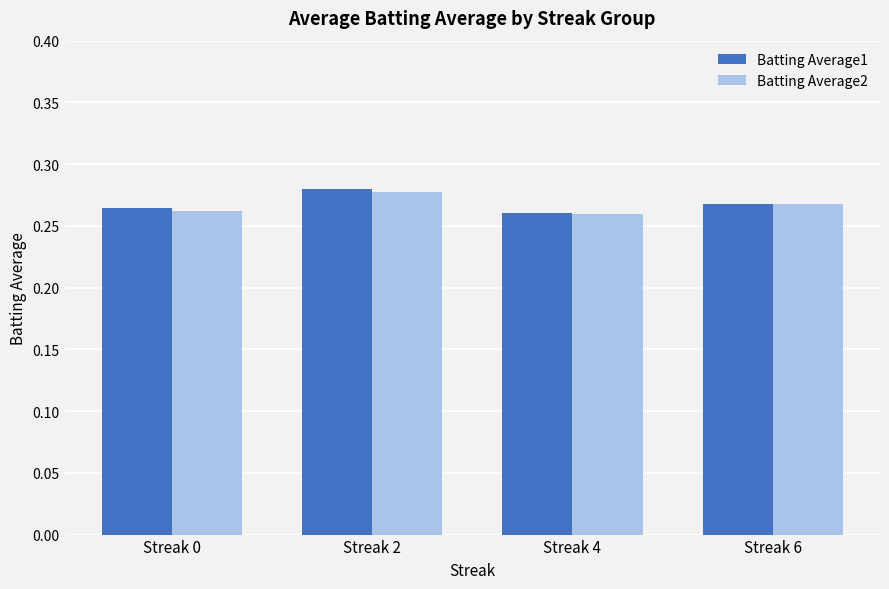

What is the sum of all Batting Average1 values?

1.1